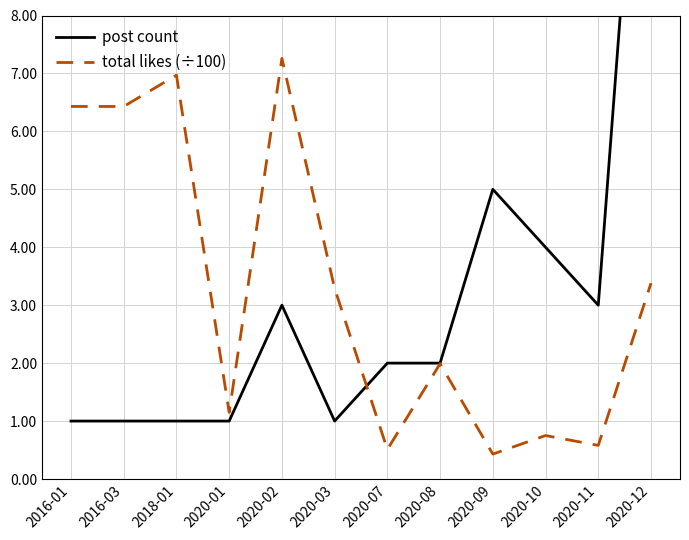

What is the maximum value for total likes (÷100)?

7.3